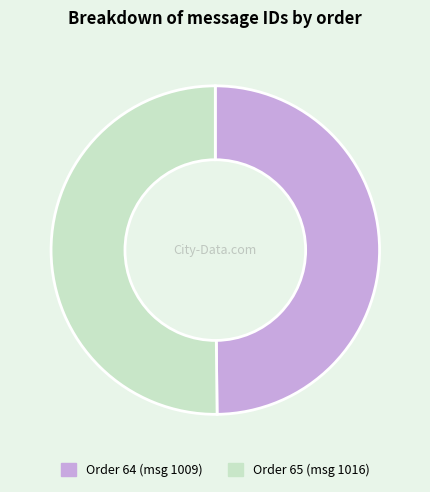

Do Order 65 (msg 1016) and Order 64 (msg 1009) together represent more than half of the pie?

Yes